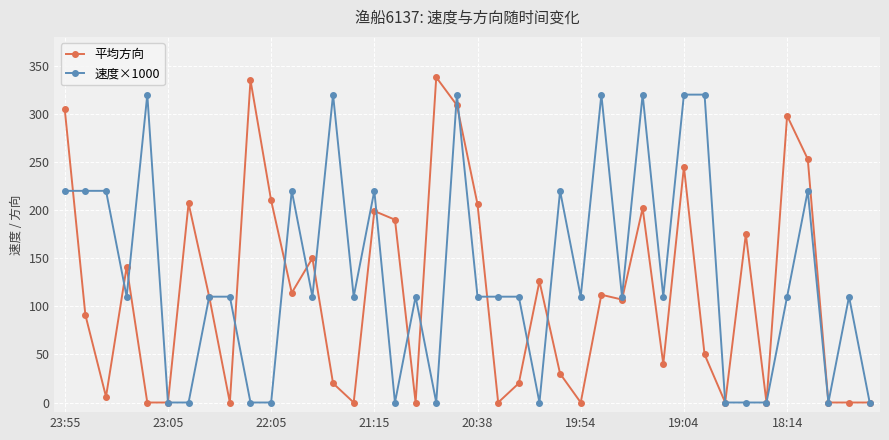

True or false: 平均方向 has more than 2 interior local peaks.

True